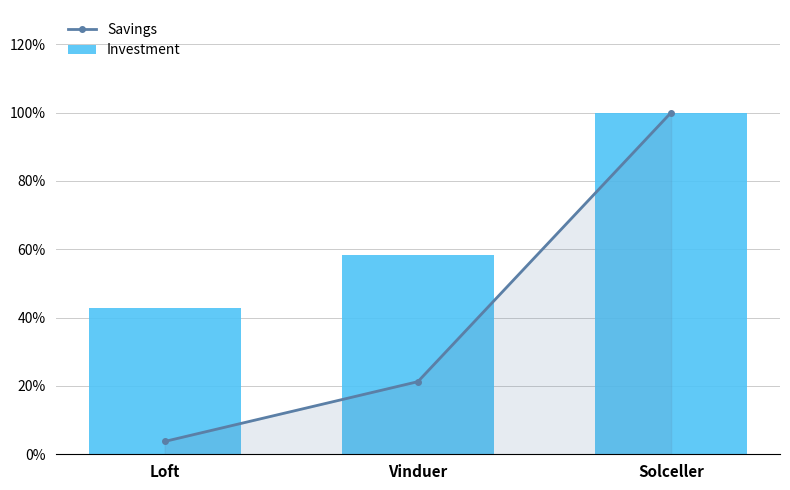

The Savings series shows 0.3 at Vinduer. True or false?

False